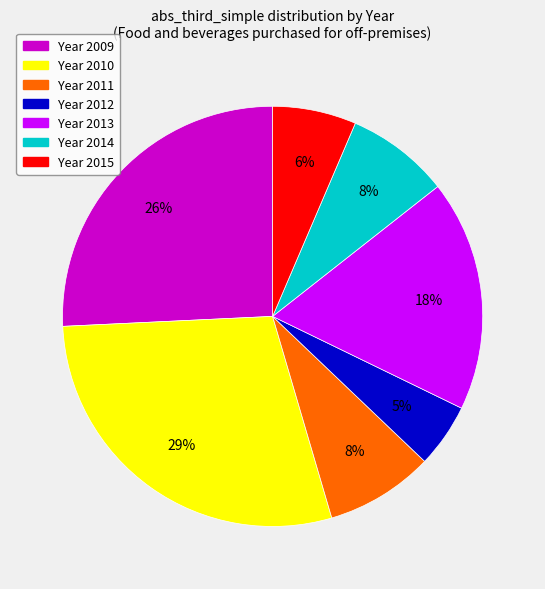

How many segments does this pie chart have?

7